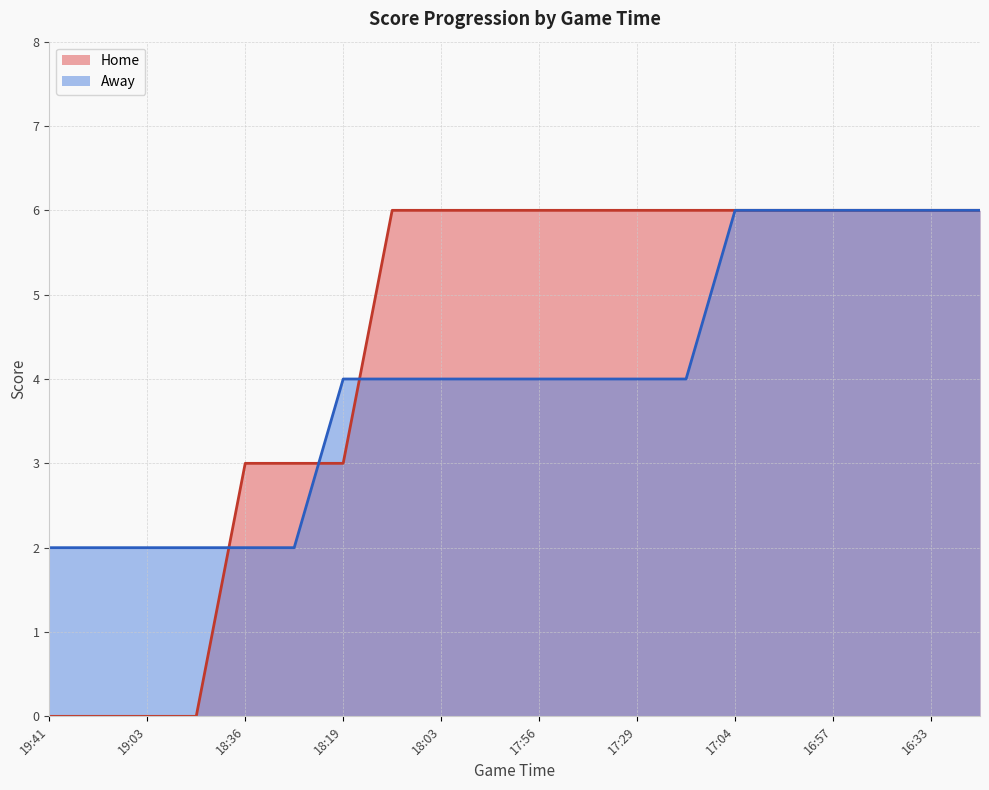

Read the Away value at 19:15.

2